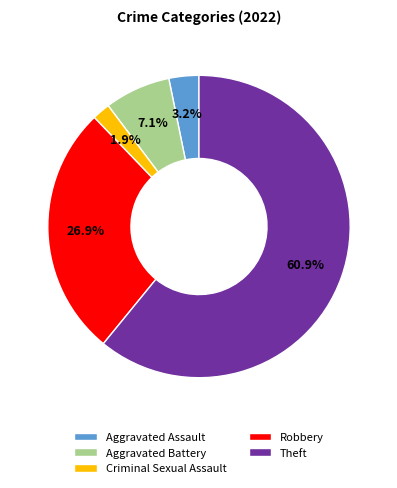

How many segments does this pie chart have?

5